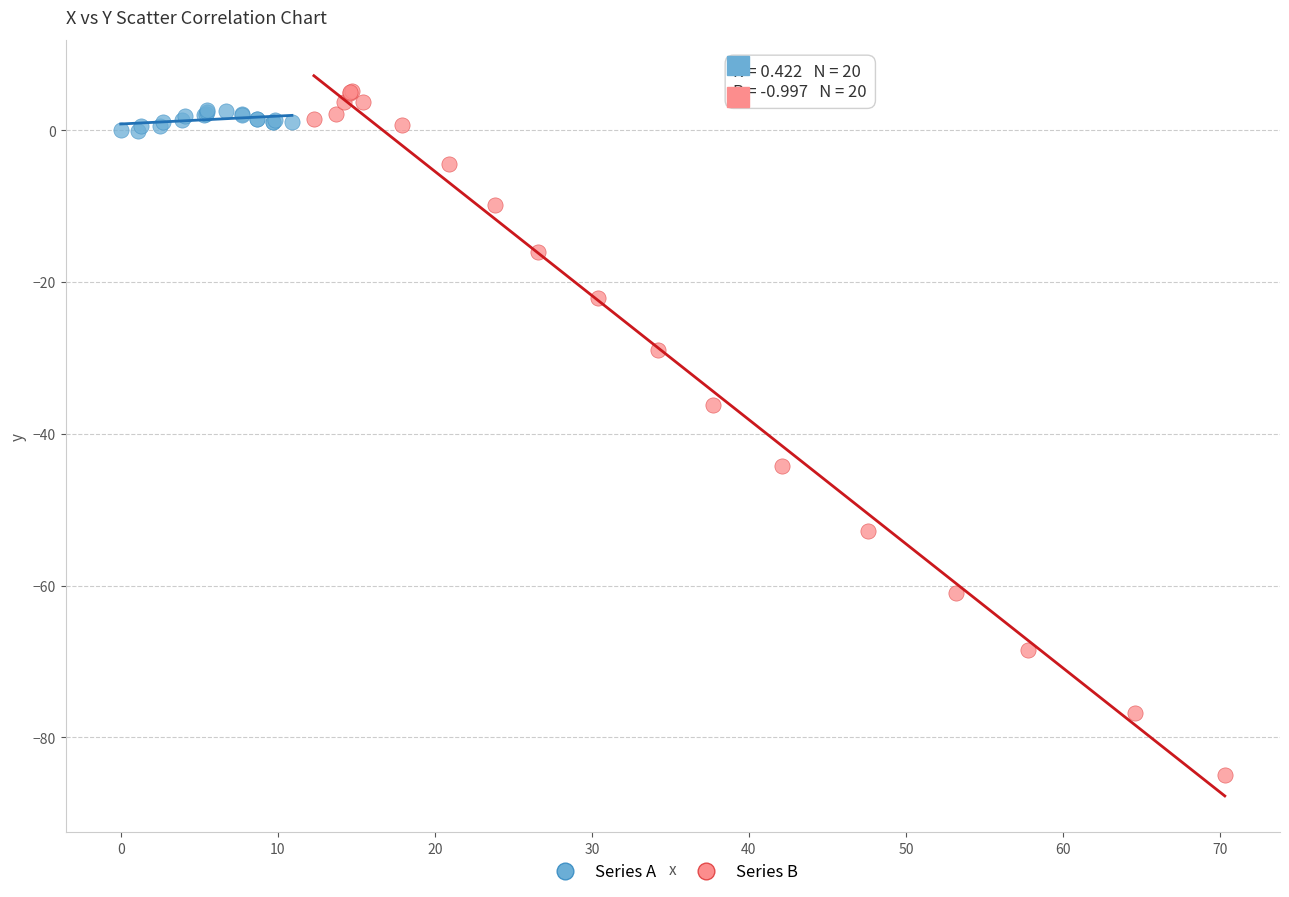

Which series reaches the maximum Y coordinate?

Series B